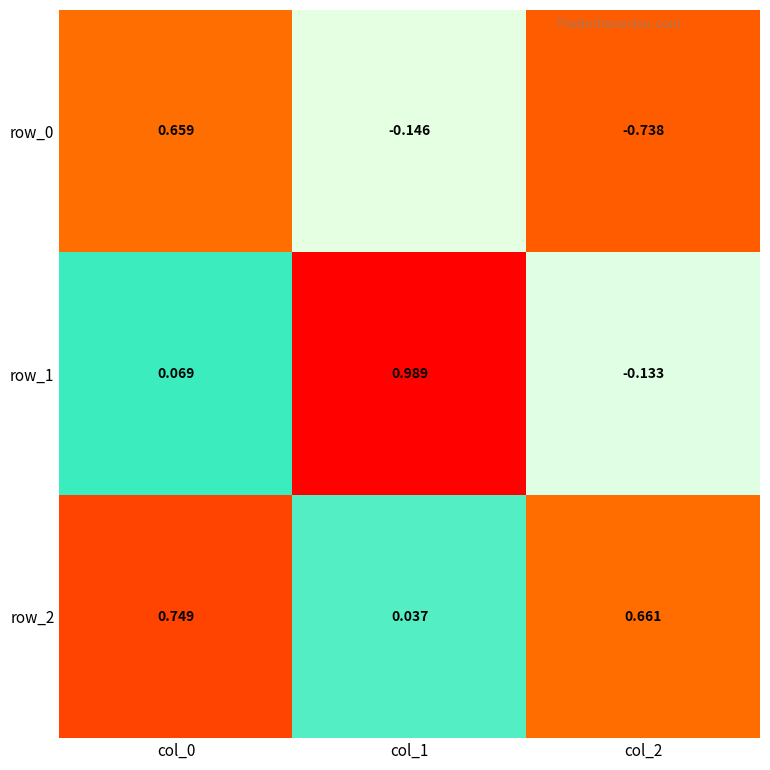

Is the value of row_1 at col_2 greater than the value of row_2 at col_1?

No